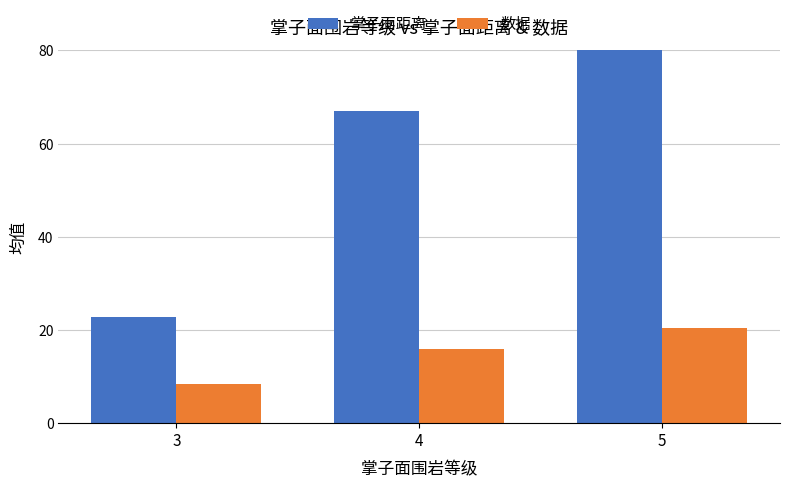

What is the total value across all series at 3?

31.2